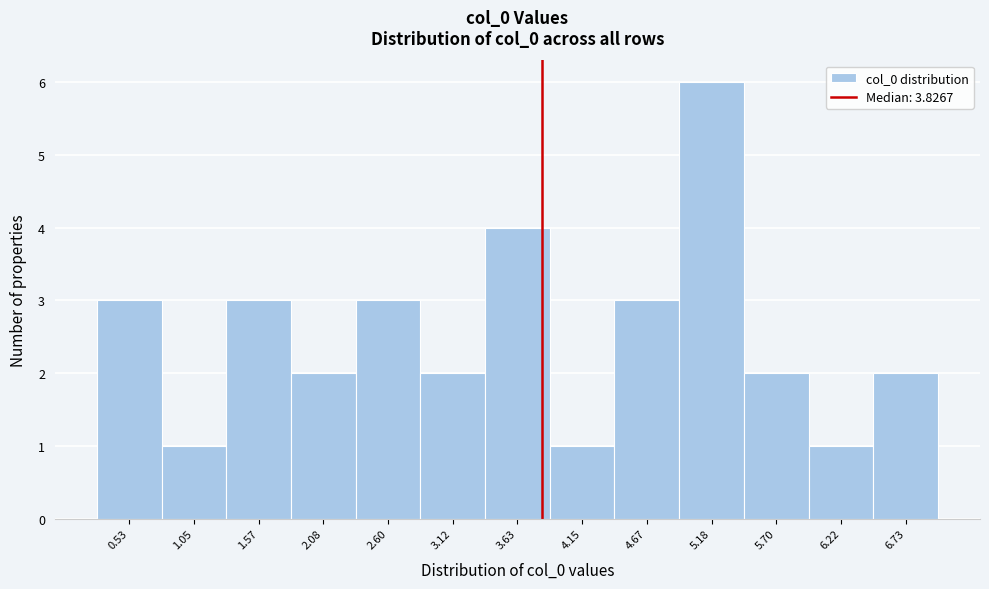

Over which range of the x-axis is the bar tallest?

4.9 to 5.4